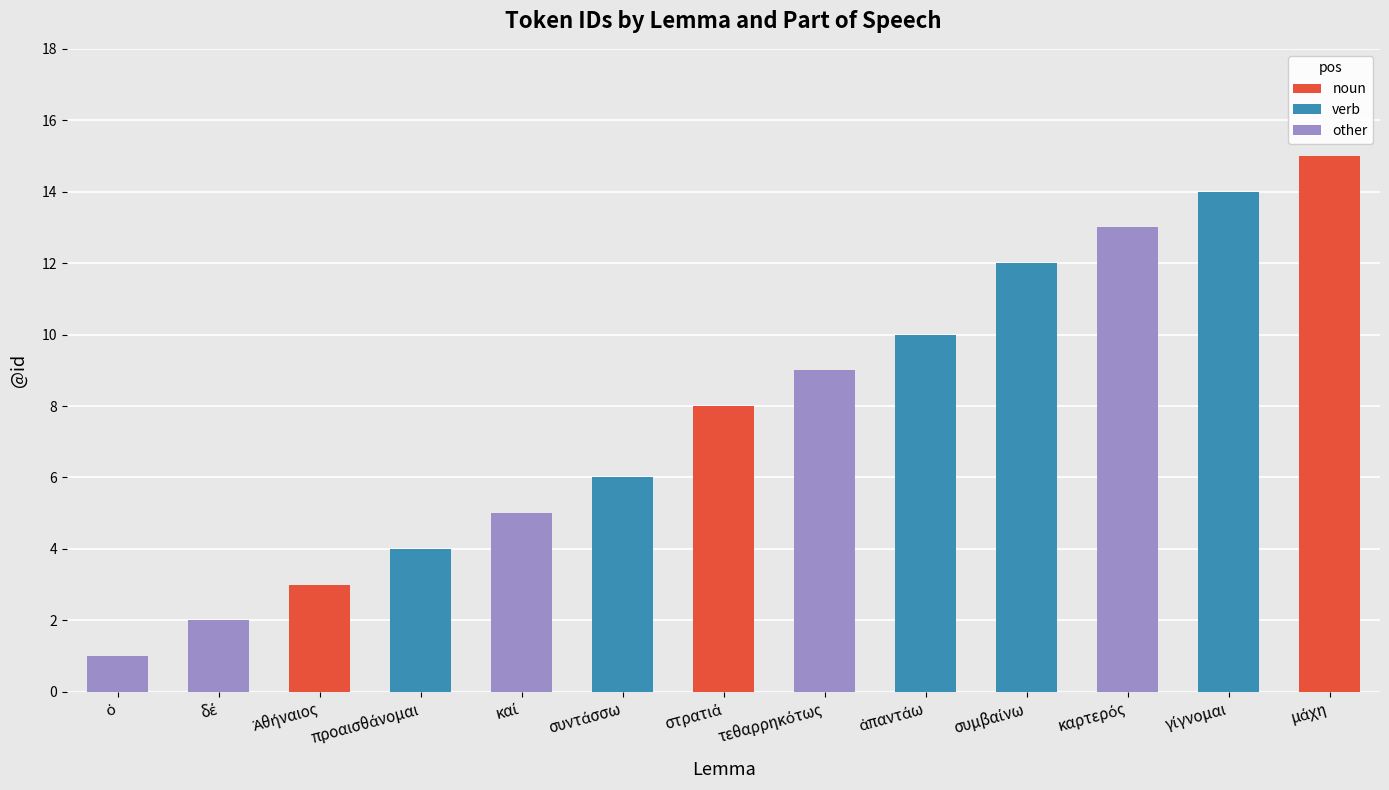

Count the number of data series in this chart.

3